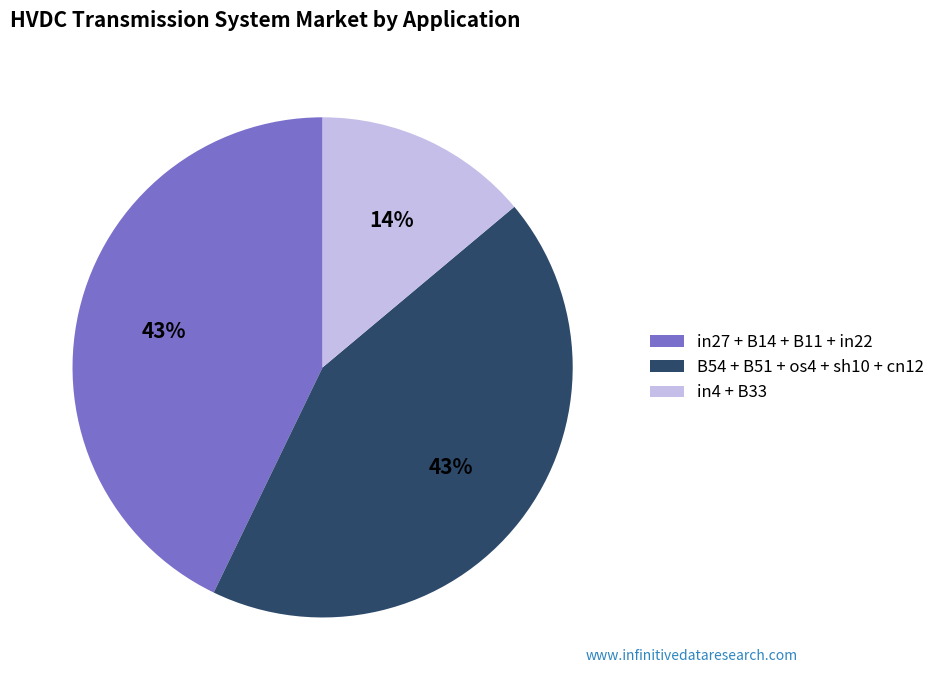

Is the sum of in27 + B14 + B11 + in22 and in4 + B33 greater than half?

Yes